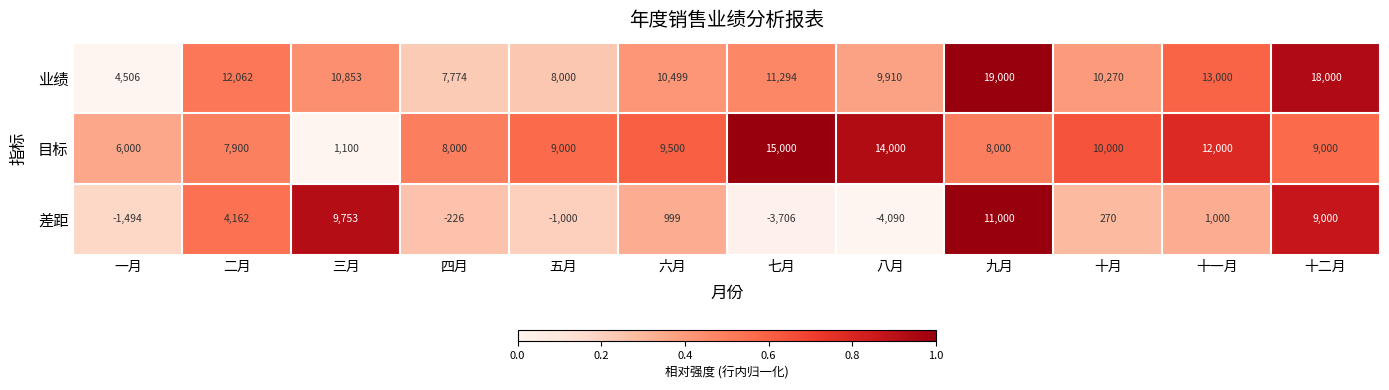

At 三月, list the series in order from smallest to largest.

目标, 差距, 业绩